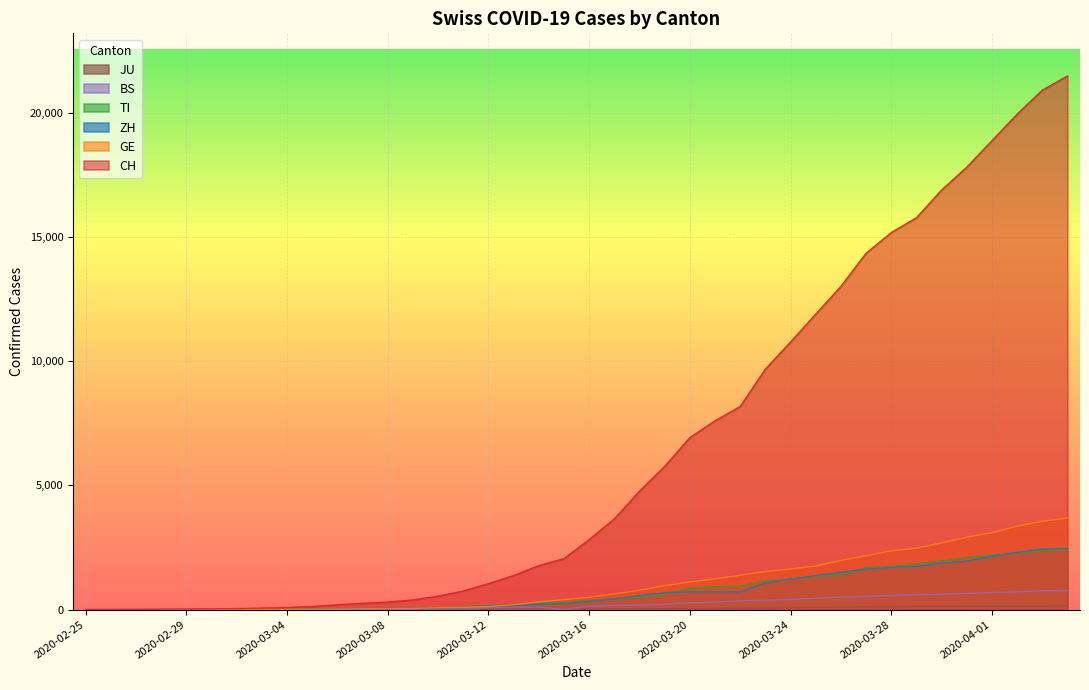

What is the label of the 40th point from the right?

2020-02-25